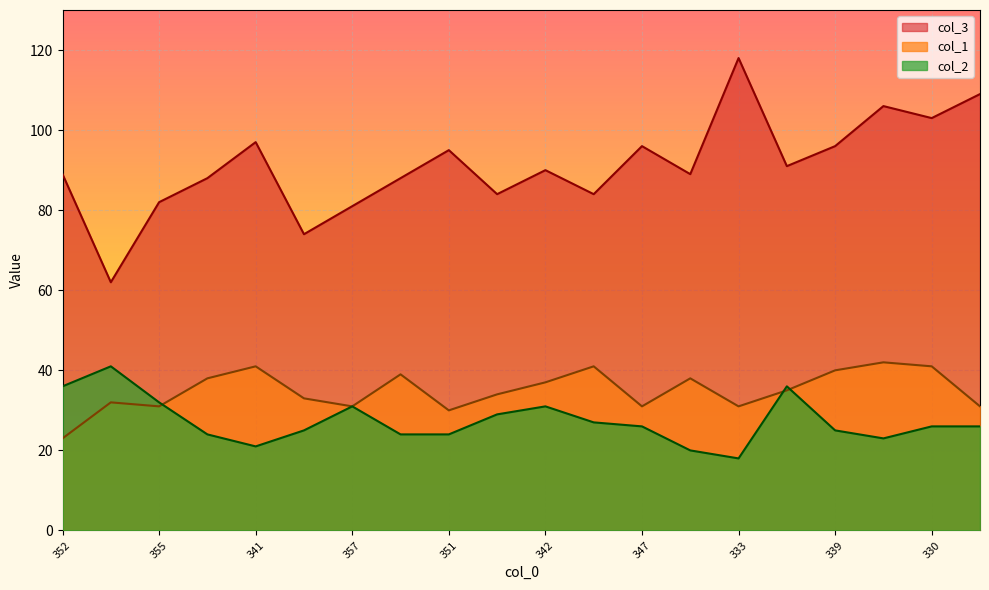

True or false: col_2 and col_3 intersect in this chart.

False